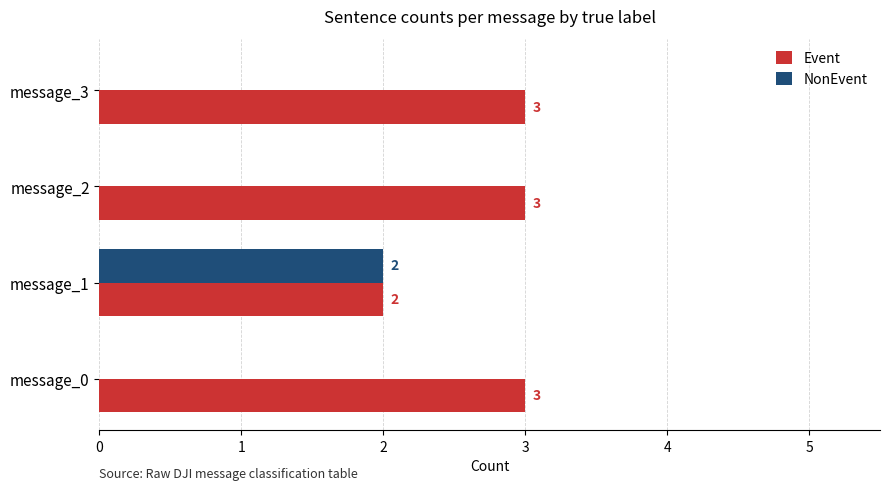

Is the value of Event at message_3 greater than the value of NonEvent at message_1?

Yes